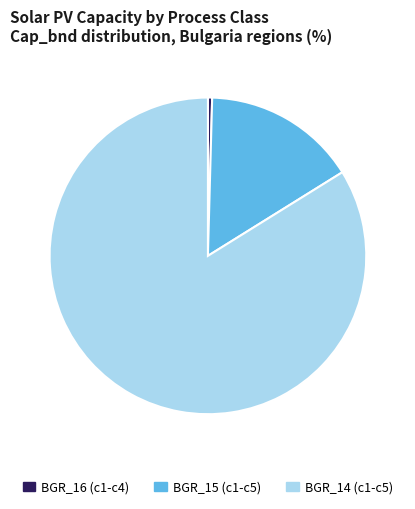

Rank the categories by value from lowest to highest.

BGR_16 (c1-c4), BGR_15 (c1-c5), BGR_14 (c1-c5)